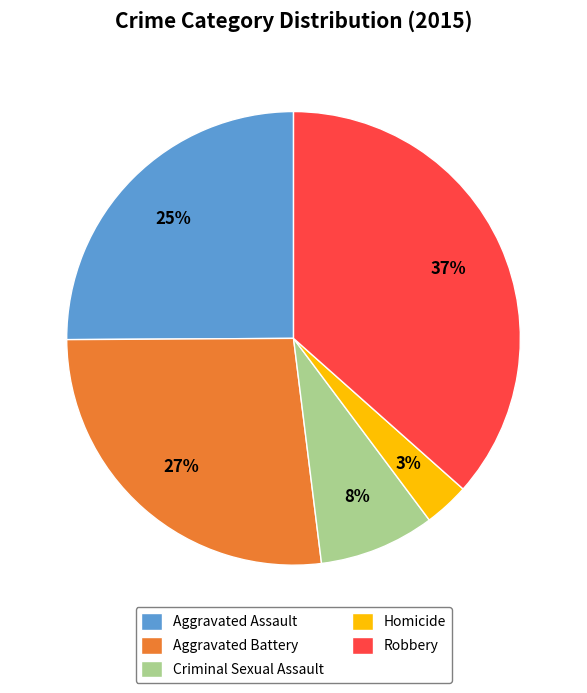

Is it true that Aggravated Assault is 16% of the pie?

False